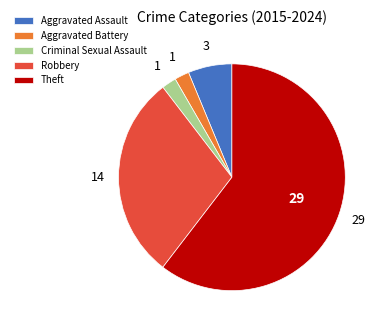

Approximately how many times larger is the value at Robbery compared to Theft?

0.5